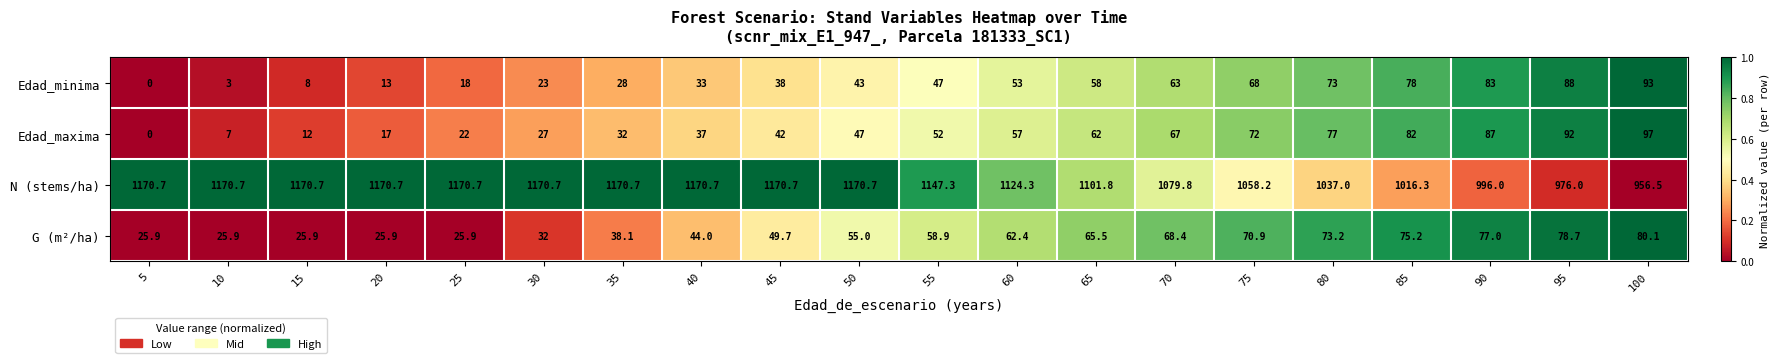

What is the difference between the Edad_minima values at 60 and 20?

40.0